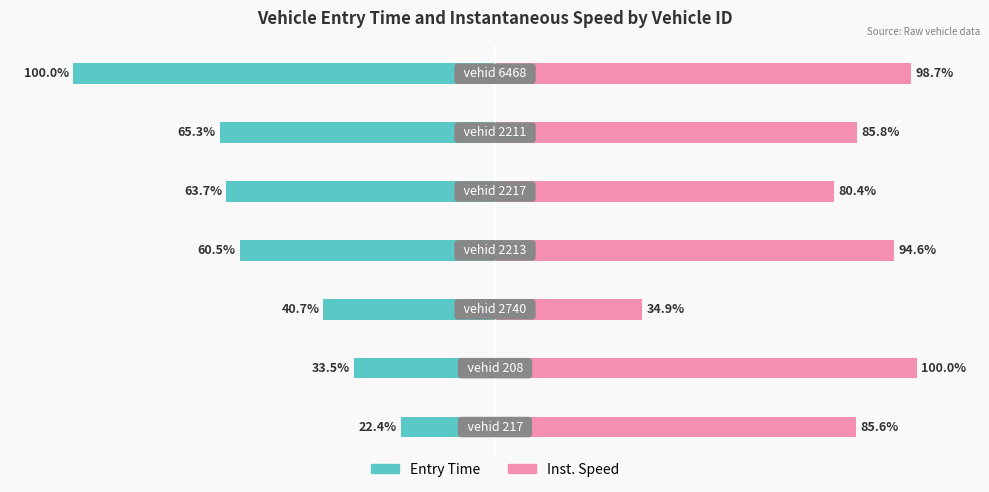

How many data points in entry are above -60?

3